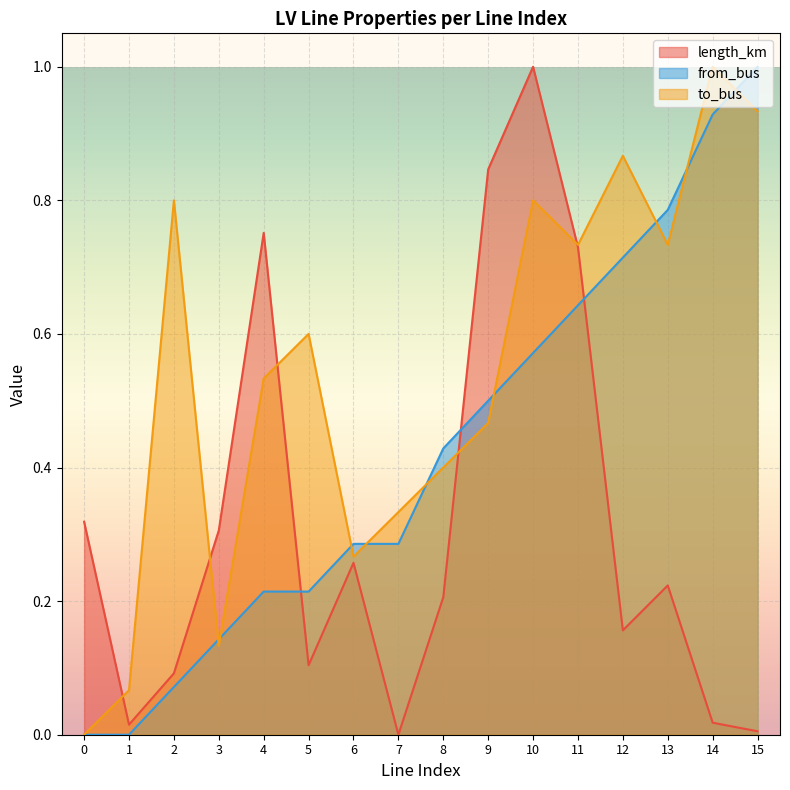

True or false: length_km and to_bus intersect in this chart.

True